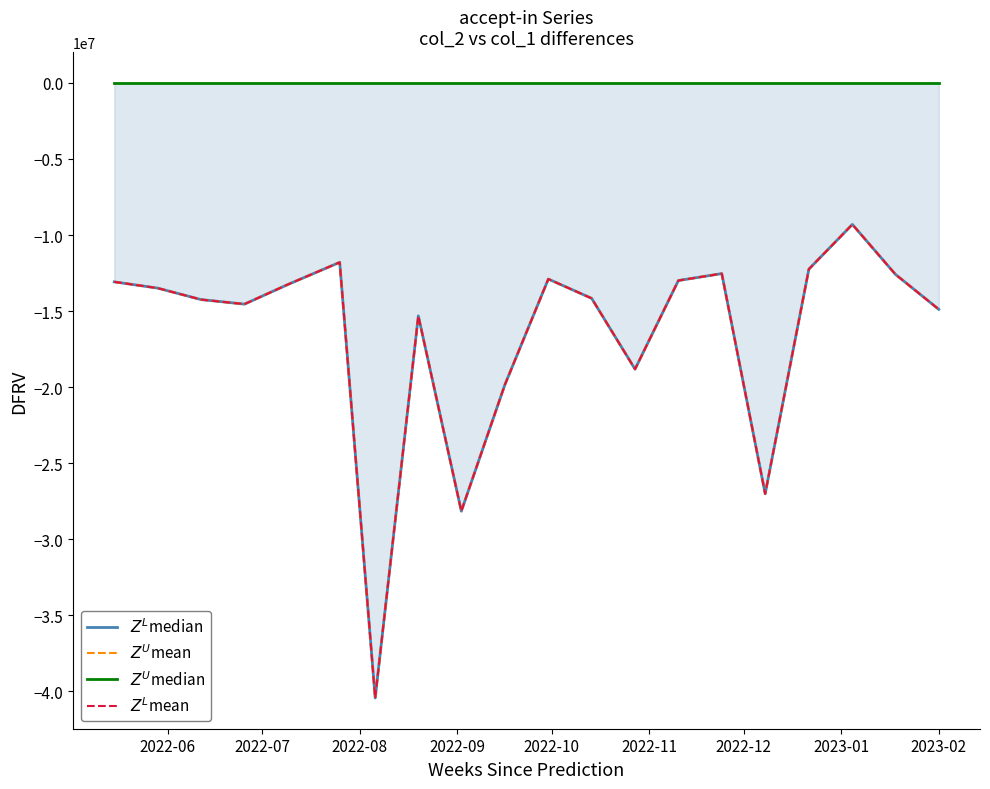

What is the minimum value for $Z^L$mean?

-40435000